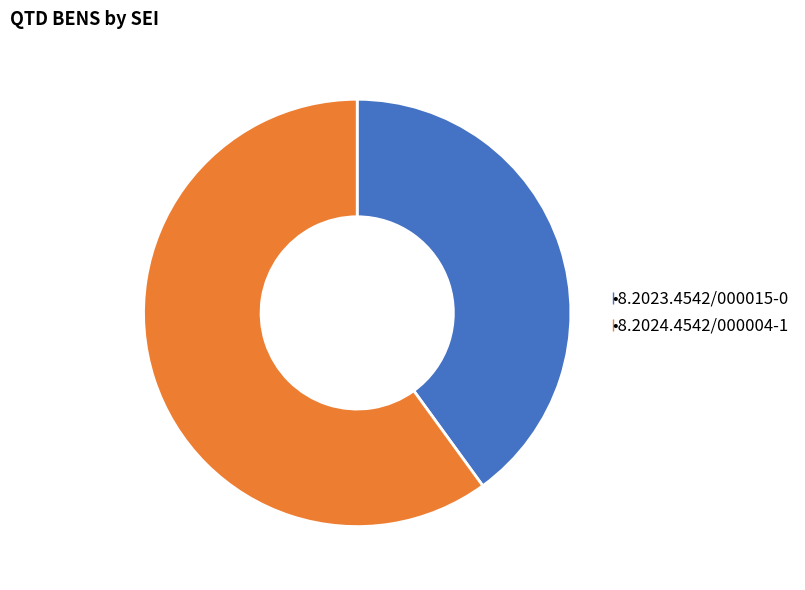

How many slices are in this pie chart?

2